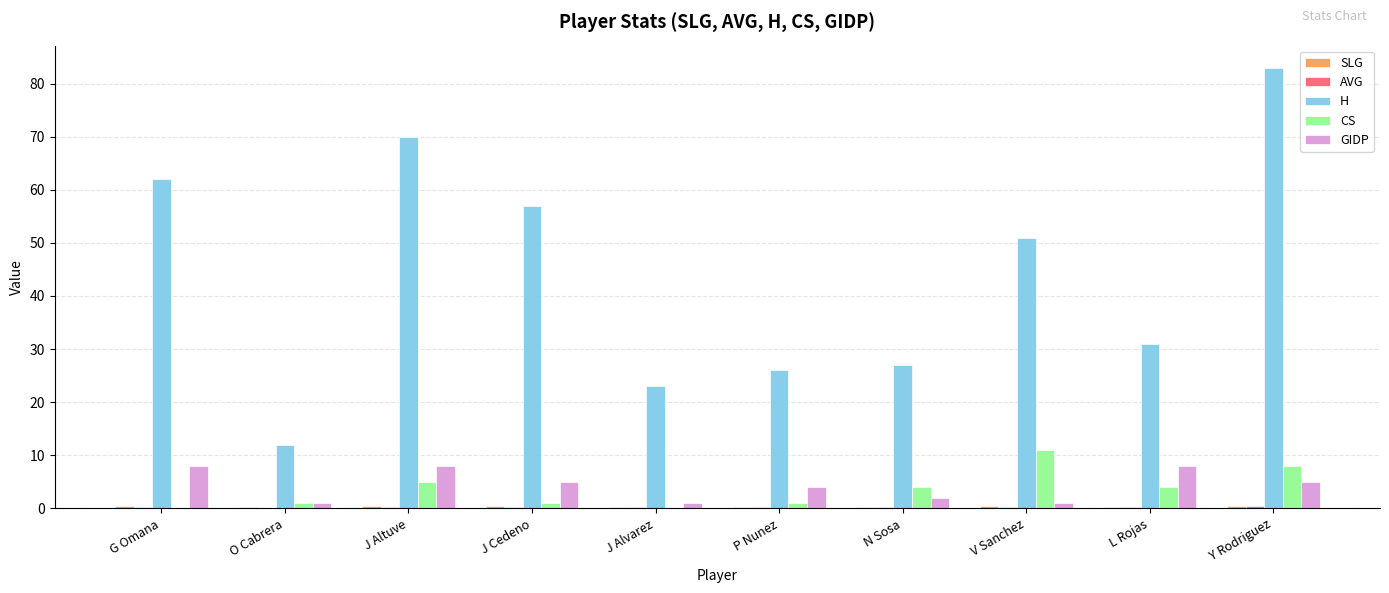

How many distinct data groups are displayed?

5